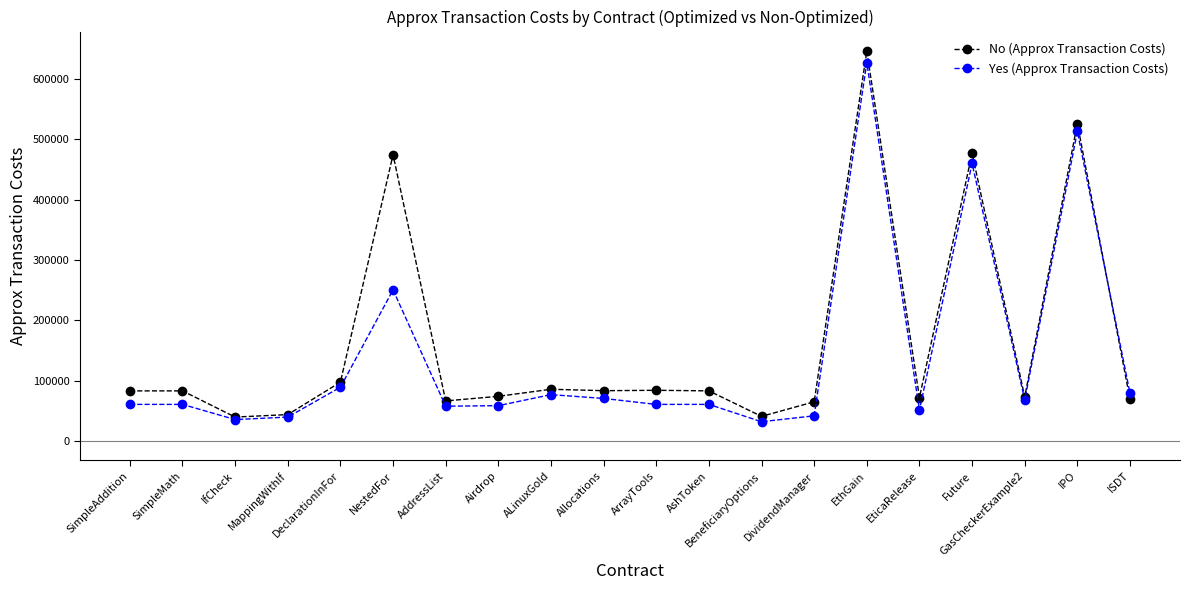

What position from the left is ISDT?

20